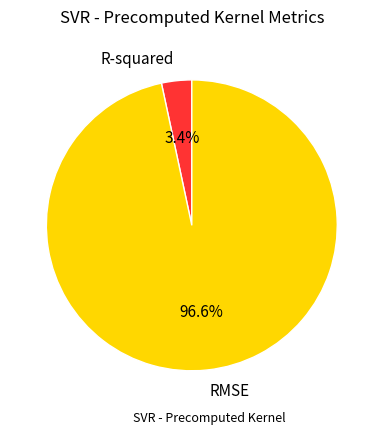

Is there a majority slice in this chart?

Yes